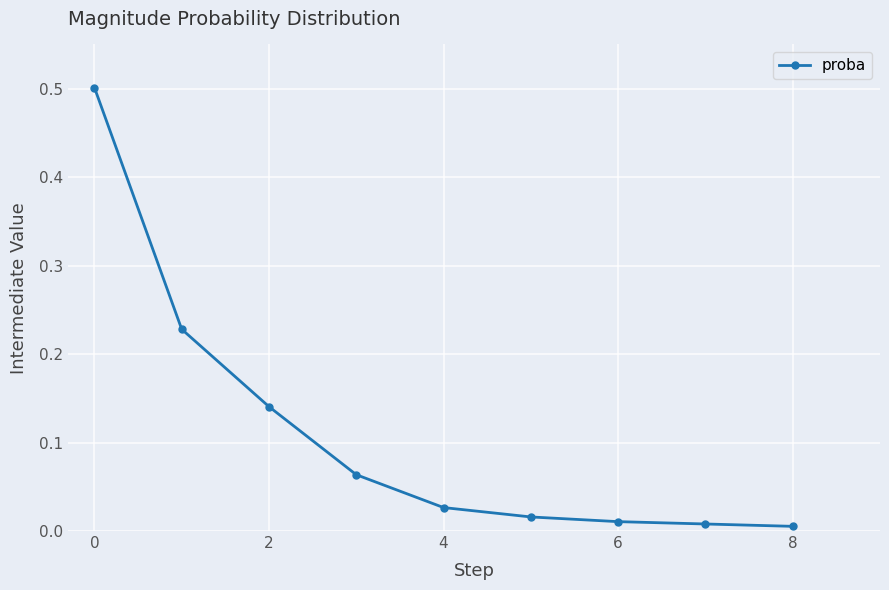

What is the sum of all values?

1.0